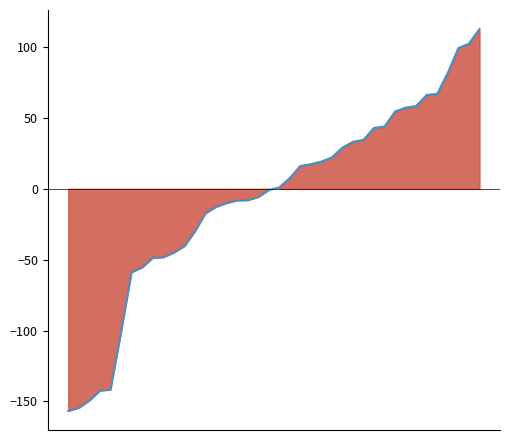

What is the value of the 7th point from the left?

-58.8